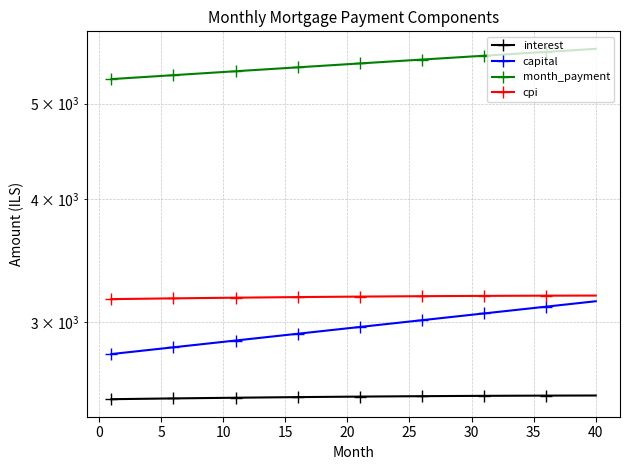

At which label does cpi first exceed 3186?

20